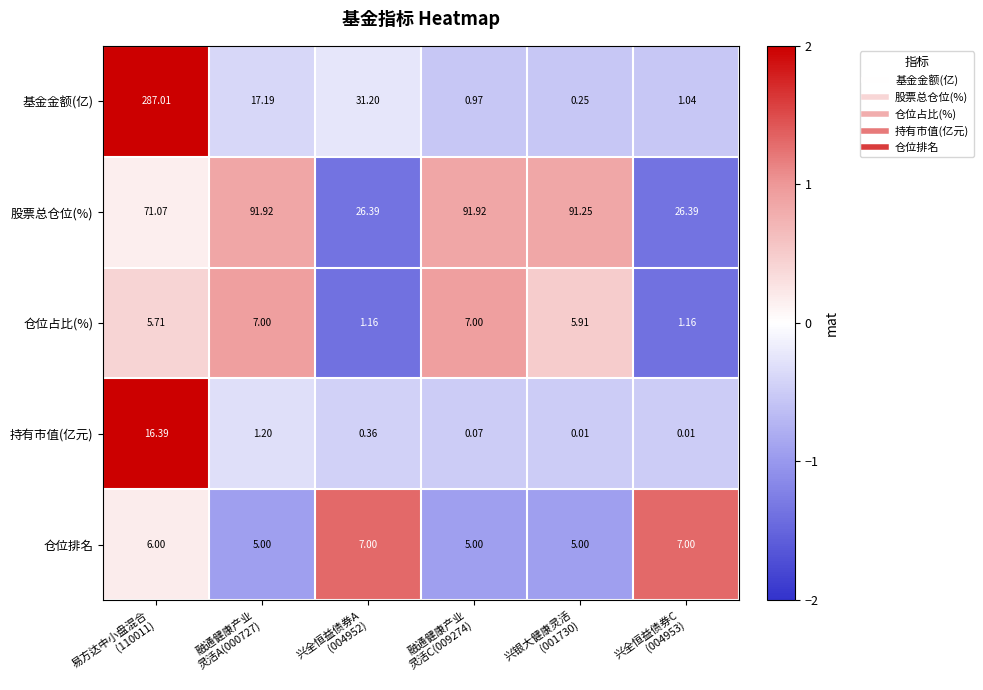

Which series has the widest spread of values?

基金金额(亿)